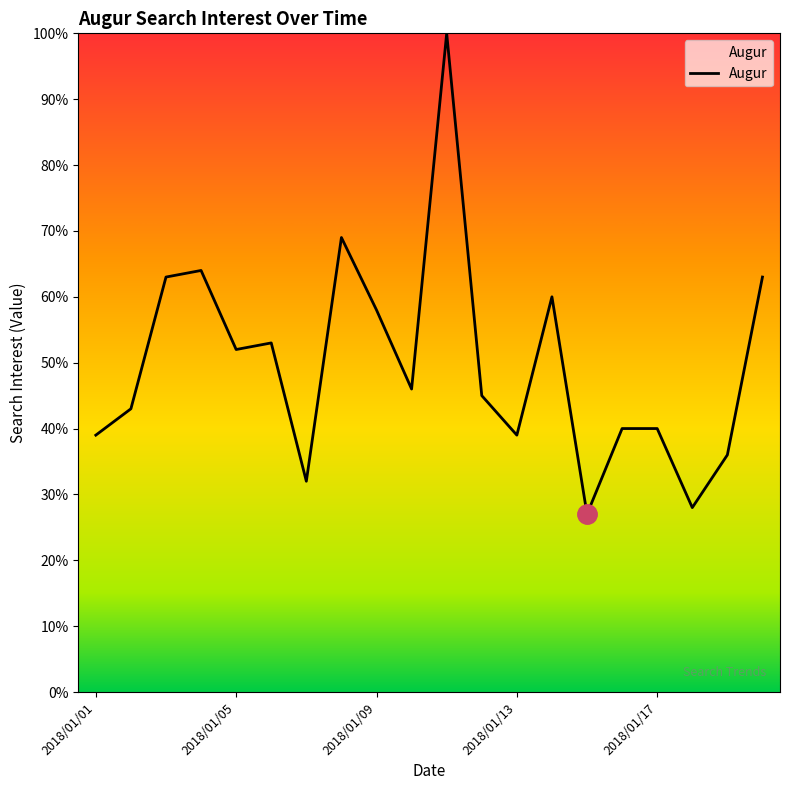

True or false: there are more than 0 points higher than both neighbors.

True